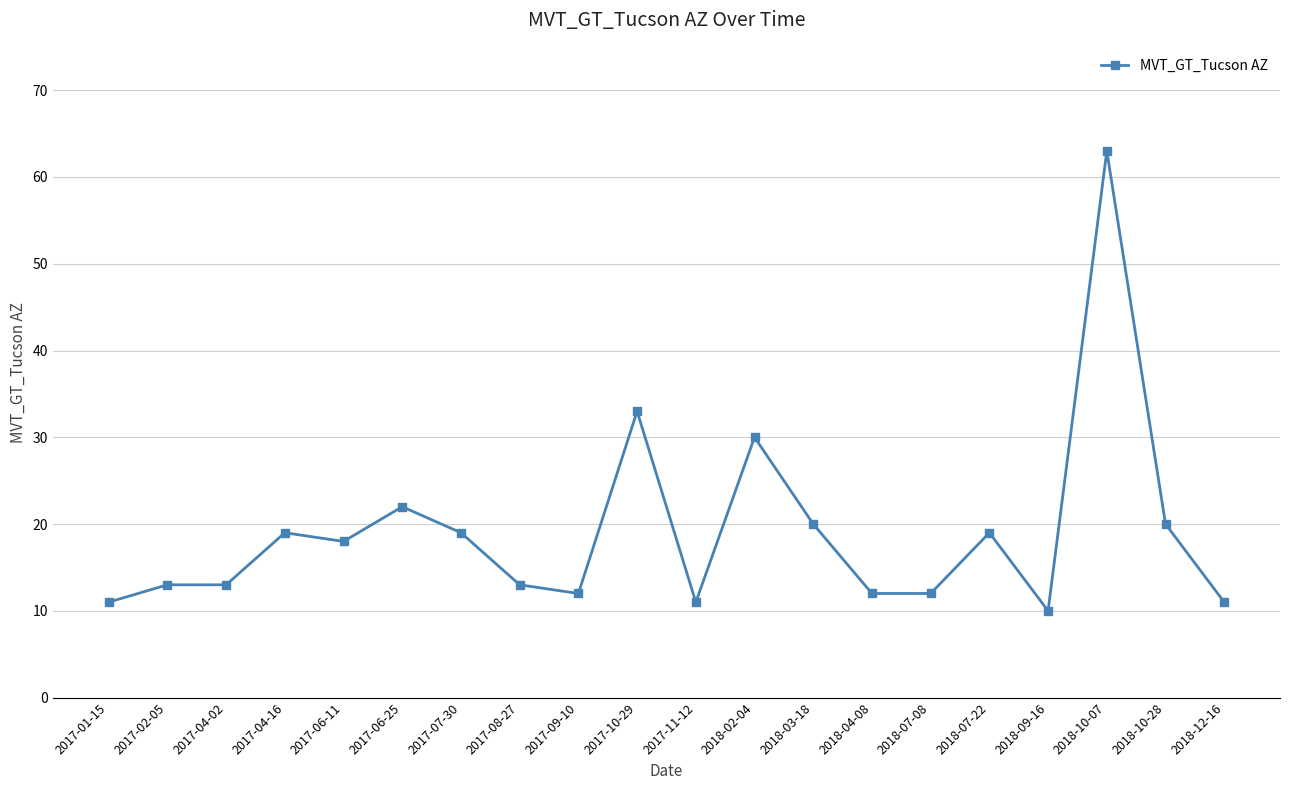

Reading right to left, list all the values displayed in this chart.

2018-12-16=11	2018-10-28=20	2018-10-07=63	2018-09-16=10	2018-07-22=19	2018-07-08=12	2018-04-08=12	2018-03-18=20	2018-02-04=30	2017-11-12=11	2017-10-29=33	2017-09-10=12	2017-08-27=13	2017-07-30=19	2017-06-25=22	2017-06-11=18	2017-04-16=19	2017-04-02=13	2017-02-05=13	2017-01-15=11